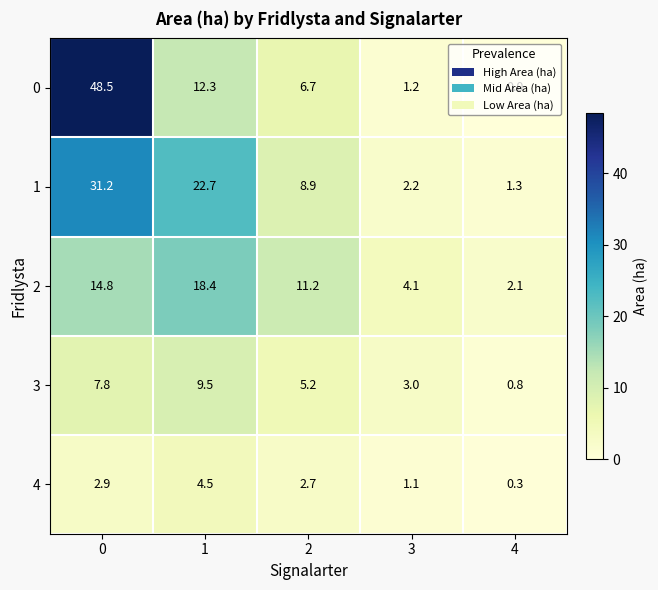

The value of 4 at 2 is 4.3. True or false?

False